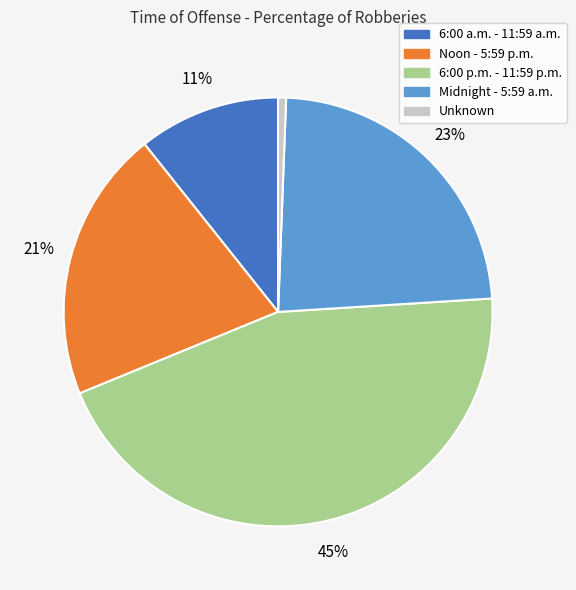

Is there any slice that represents more than half of the pie?

No